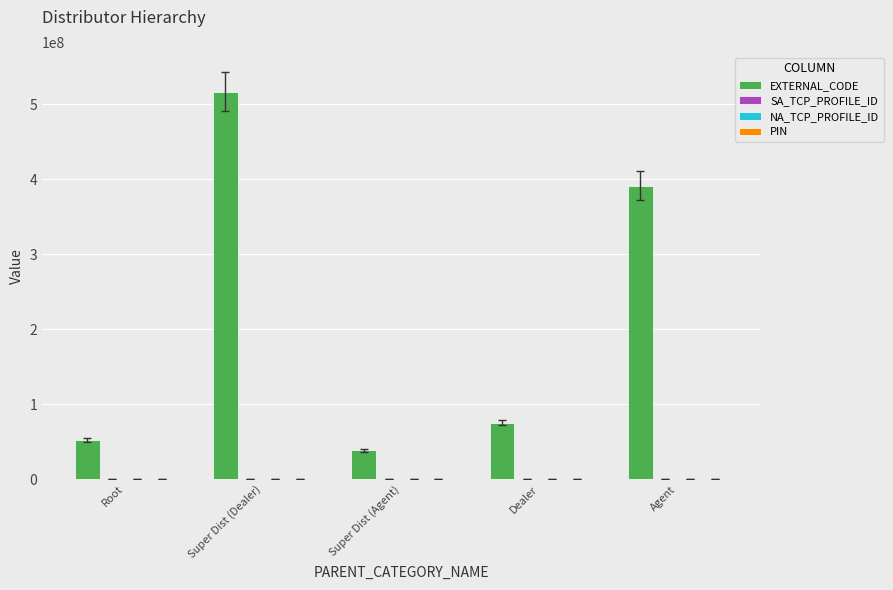

What is the highest value of the EXTERNAL_CODE series?

516477322